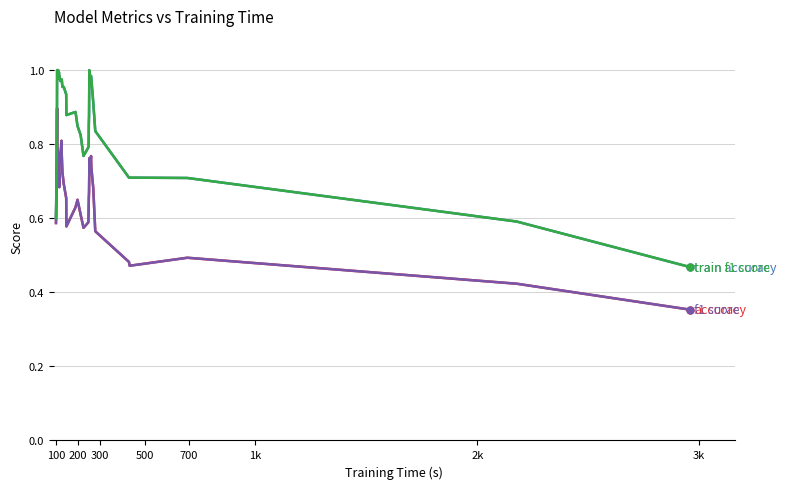

At which category is the sum across all series the highest?

300